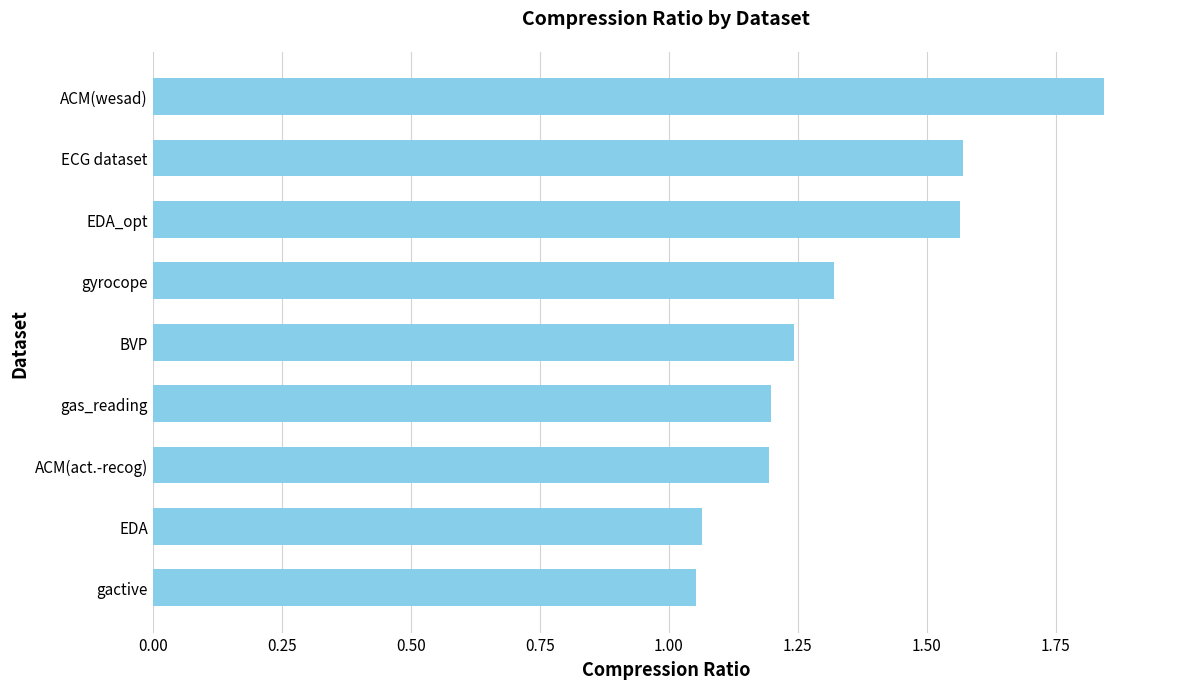

Which label corresponds to the largest value in the chart?

ACM(wesad)